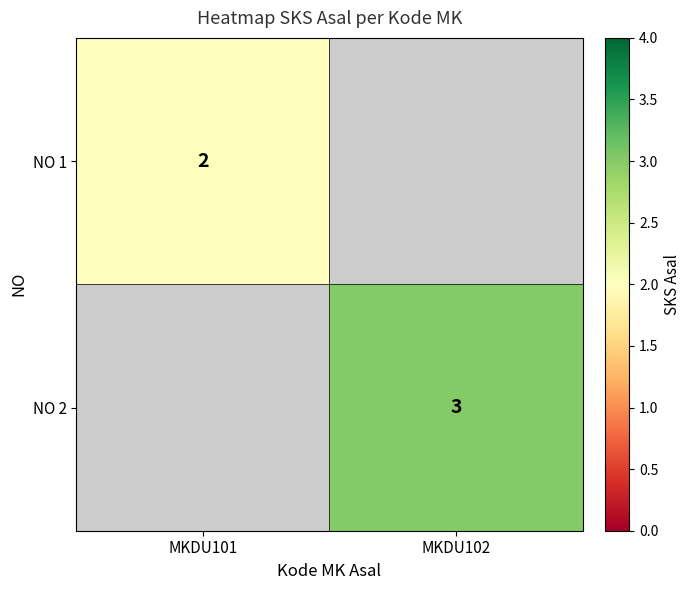

The value of NO 1 at MKDU101 is 1. True or false?

False